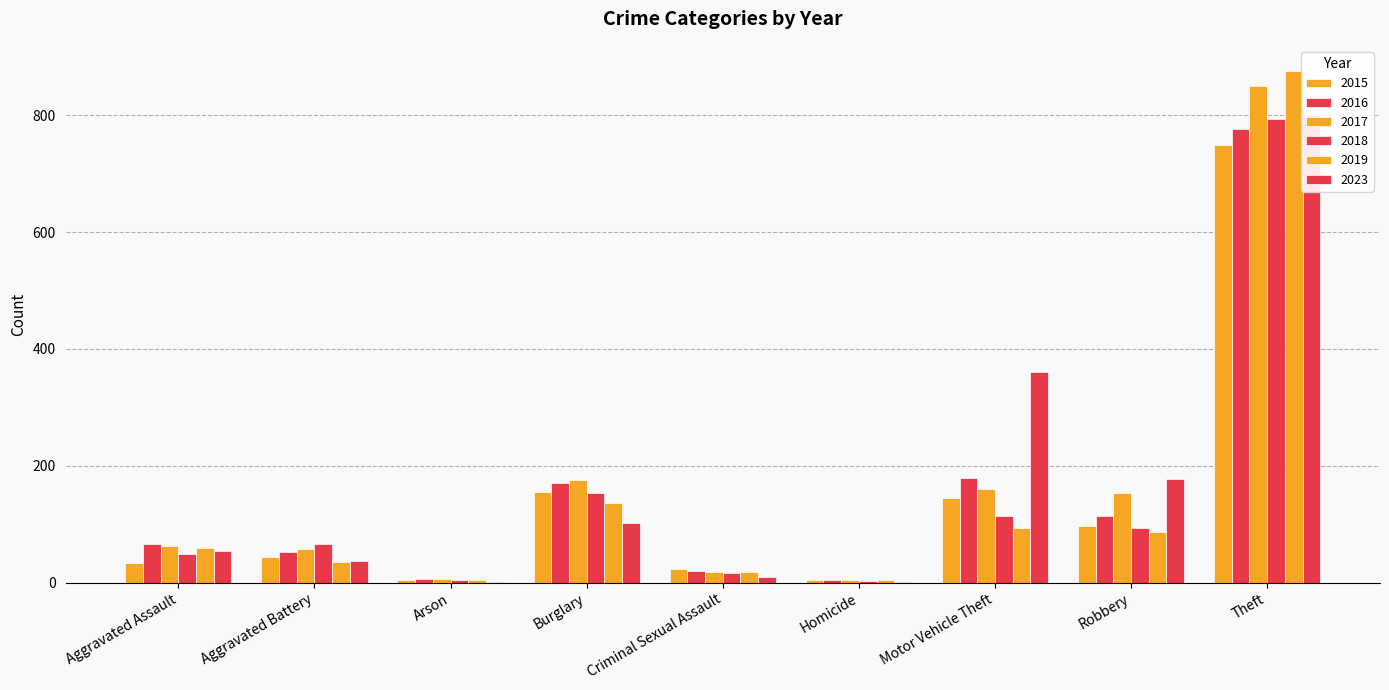

At how many categories does at least one series exceed 872?

1